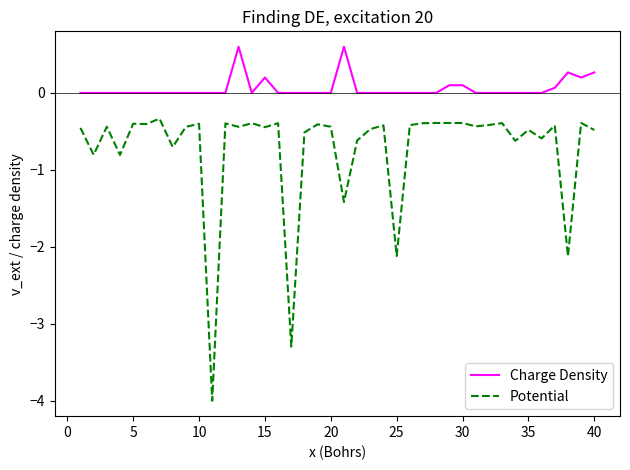

Which series has the largest total across all categories?

Charge Density